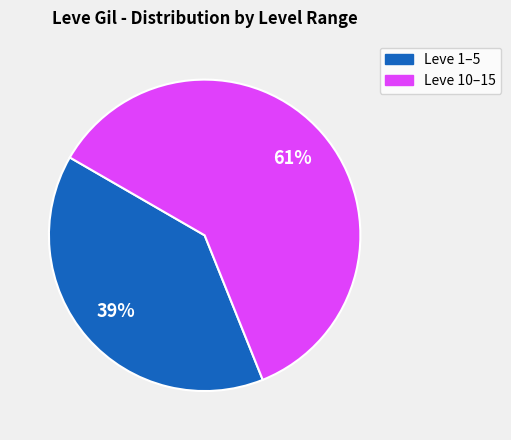

Is there any slice that represents more than half of the pie?

Yes